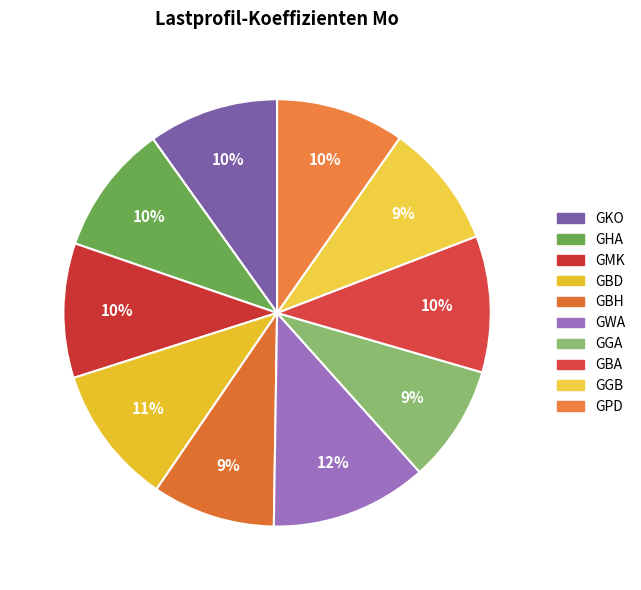

Which category has the biggest portion of the pie?

GWA